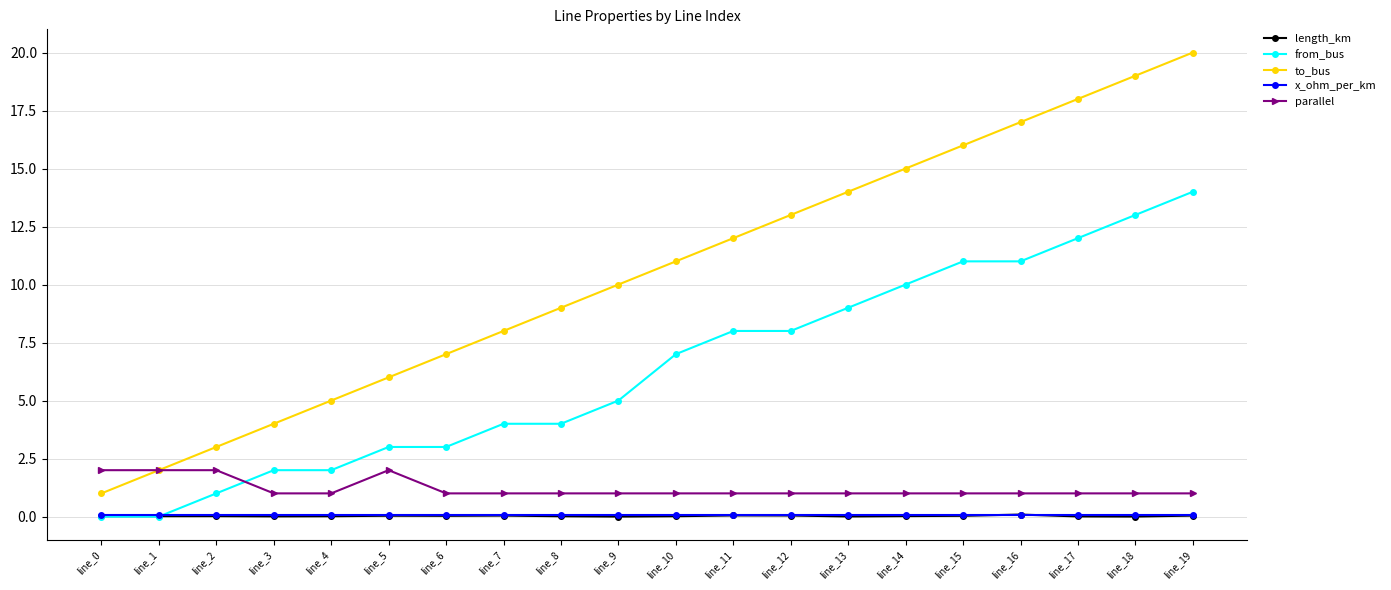

What is the value of the to_bus point at the 14th from the left?

14.0